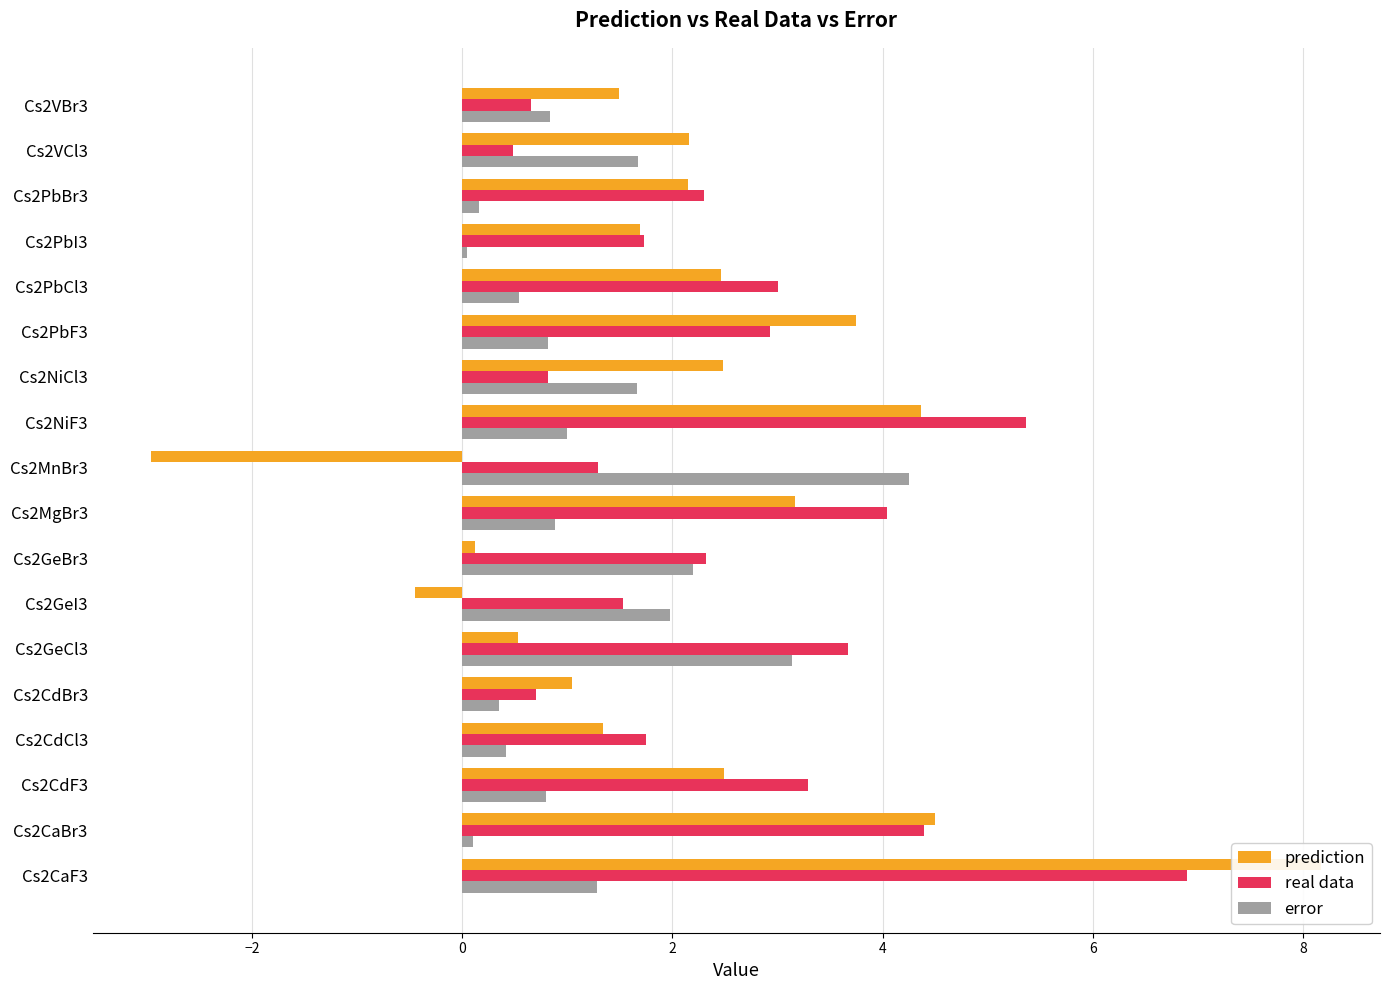

Does the chart contain stacked bars?

No